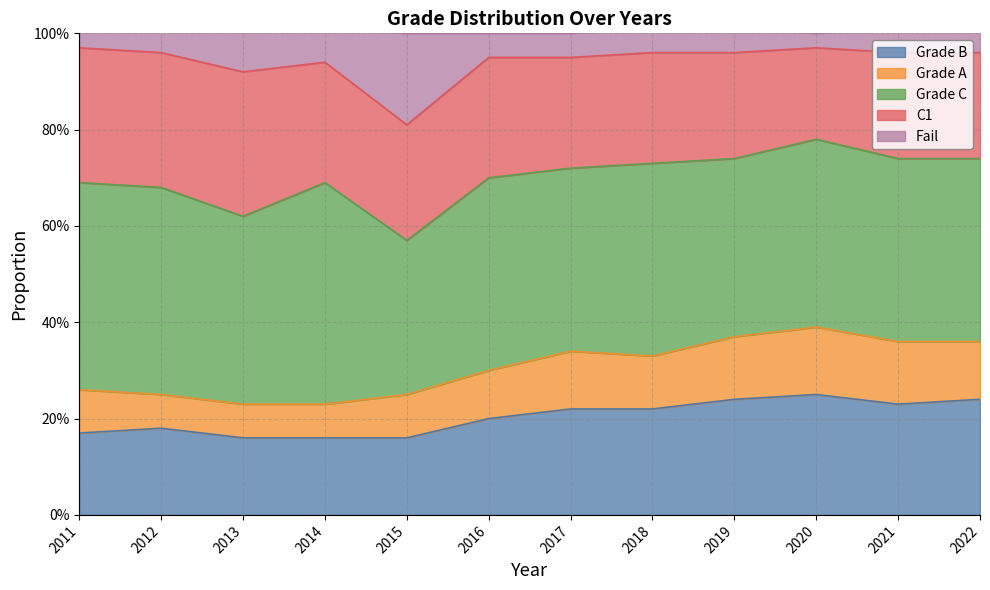

Which has a higher value, 2019 or 2014?

2019